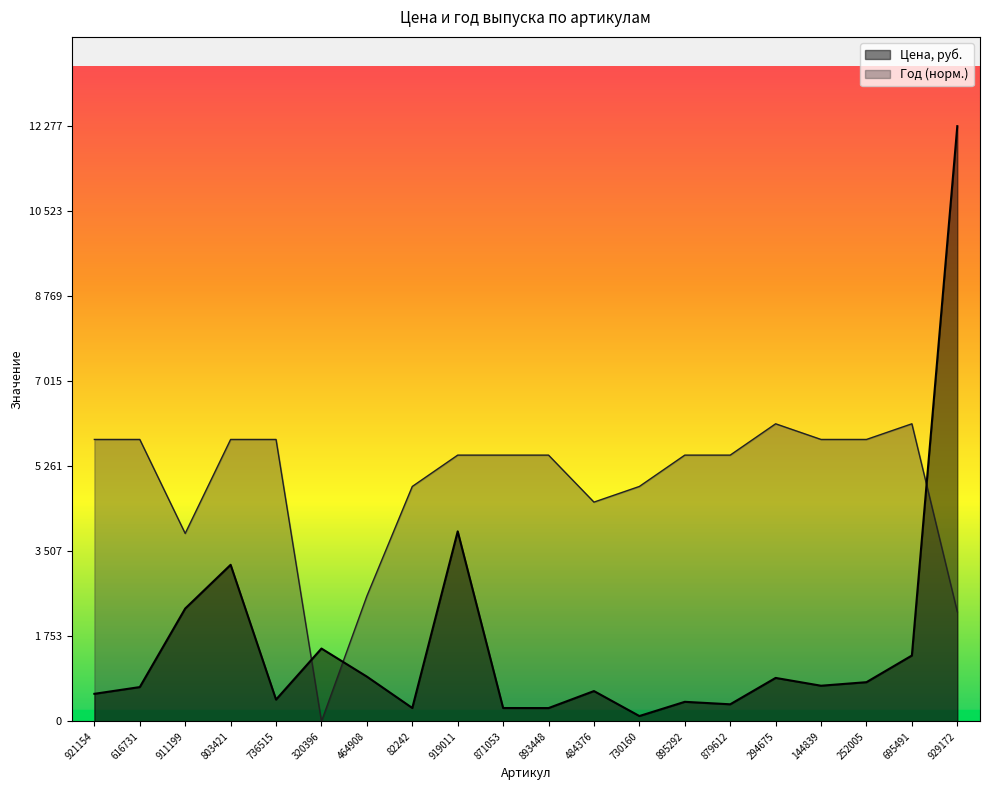

What position from the right is 895292?

7